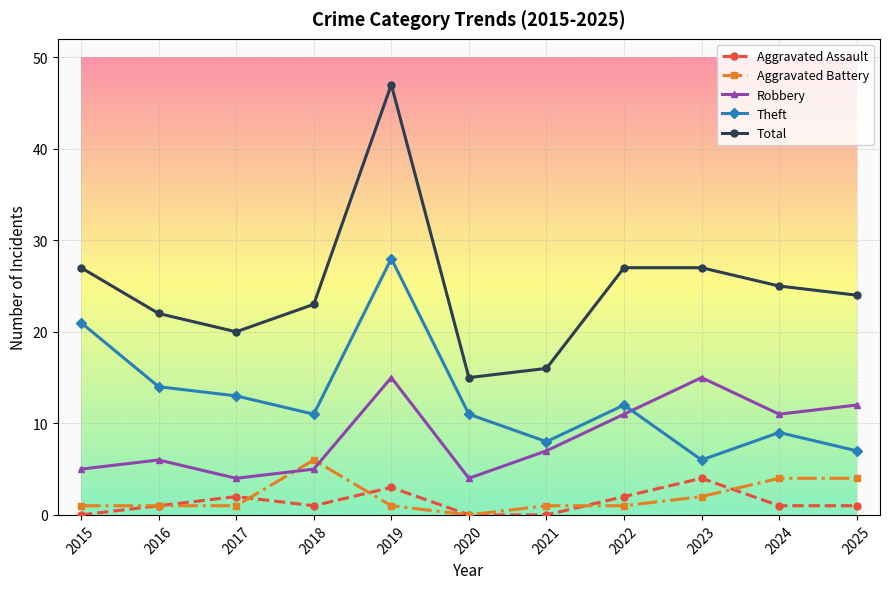

What is the average value of the Theft series?

13